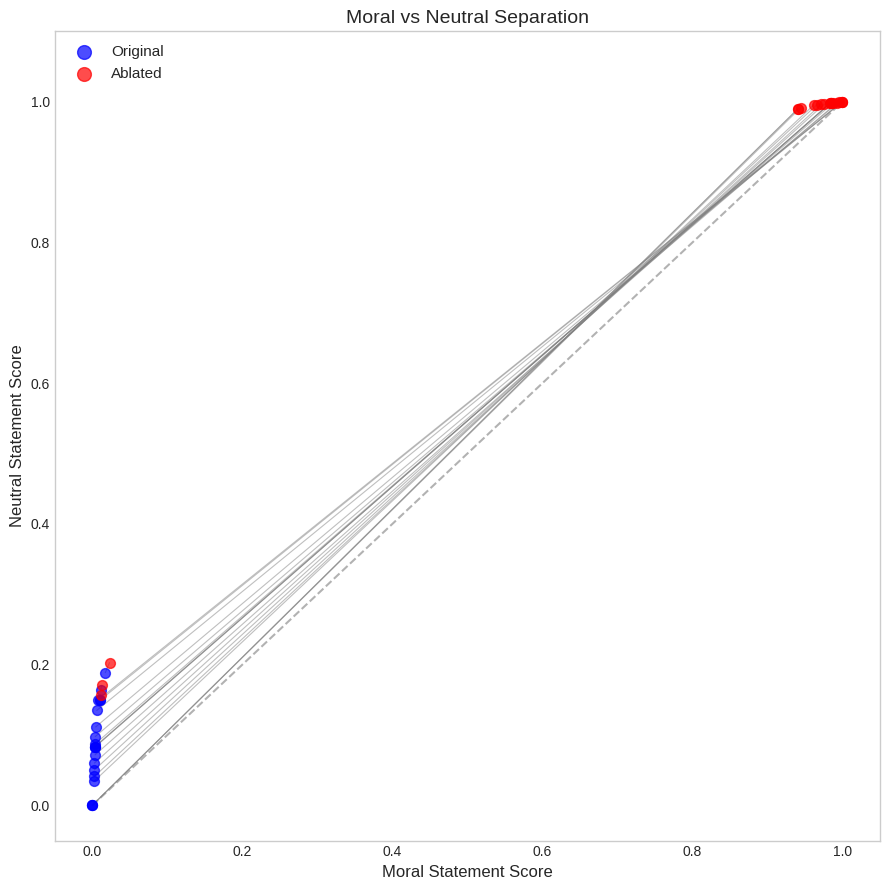

Which series has the widest spread of Y values?

Ablated